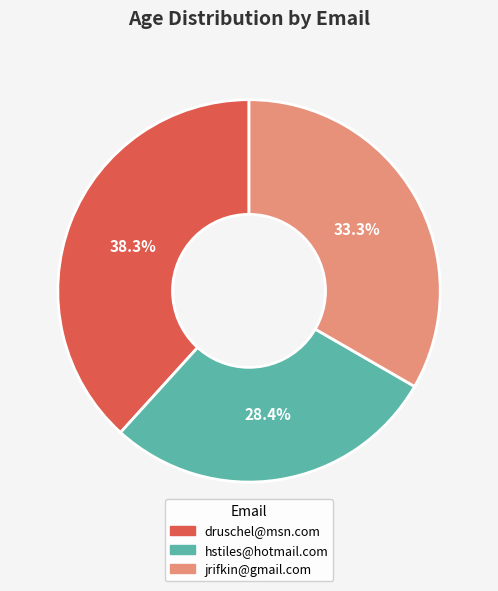

Which category has the biggest portion of the pie?

druschel@msn.com